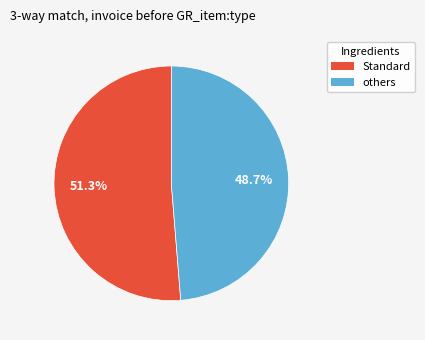

Is there any slice that represents more than half of the pie?

Yes